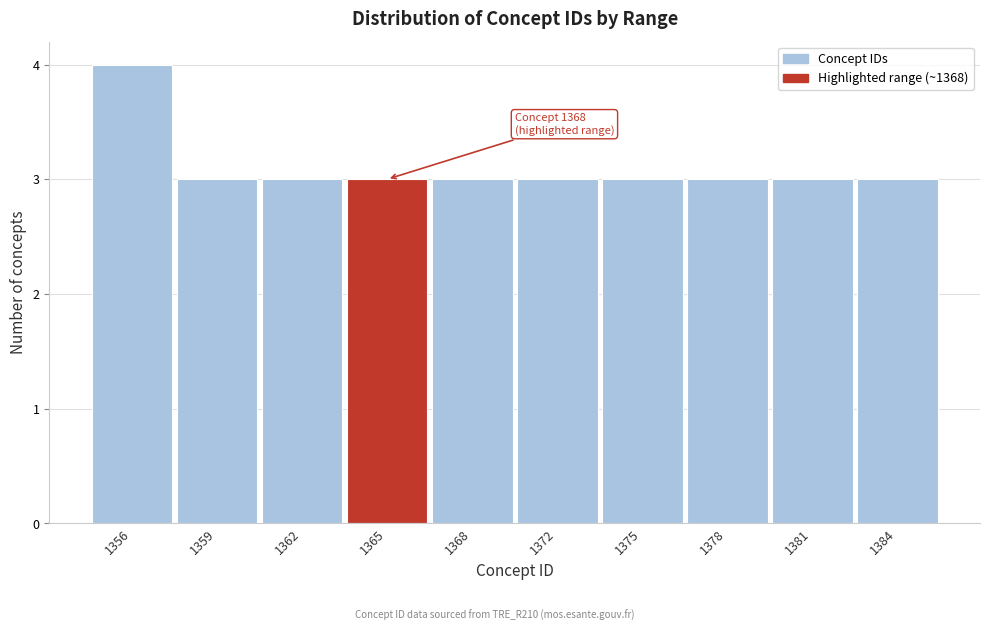

Reading left to right, transcribe all the data shown in this chart.

1356=4	1359=3	1362=3	1365=3	1368=3	1372=3	1375=3	1378=3	1381=3	1384=3